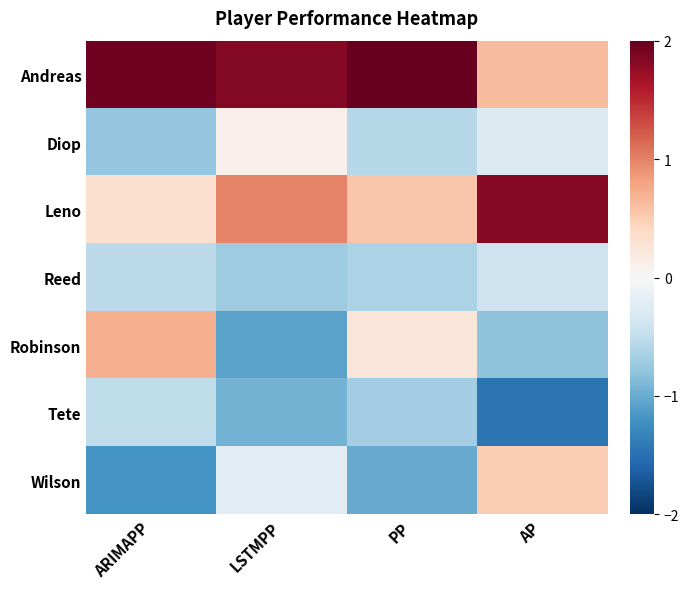

Between ARIMAPP and AP, which is larger?

ARIMAPP